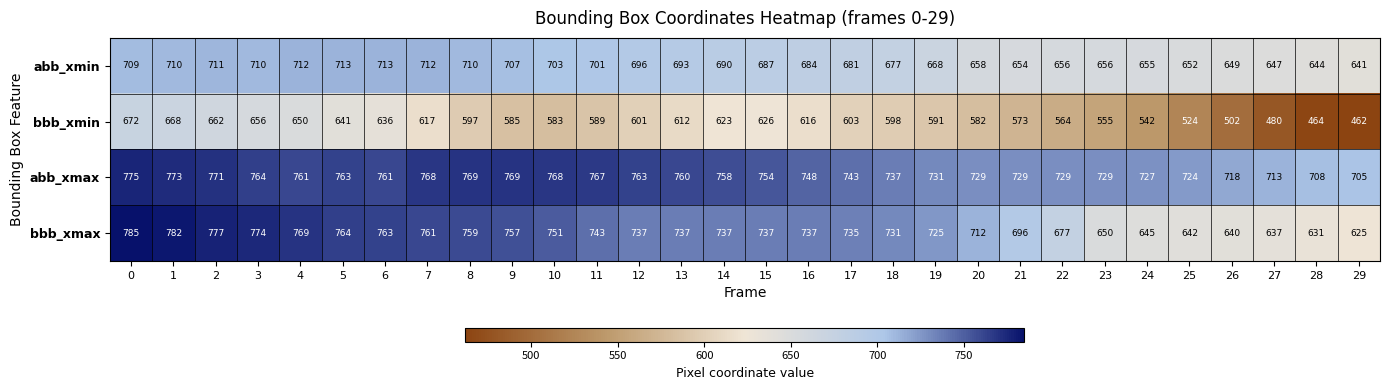

At how many categories does at least one series exceed 755?

15